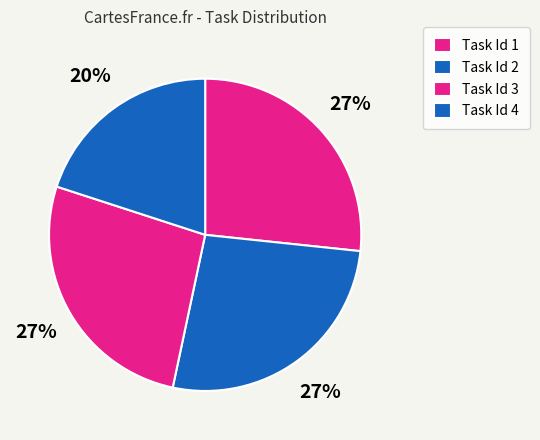

To the nearest percent, what is the difference between the largest and smallest slice percentages?

7%